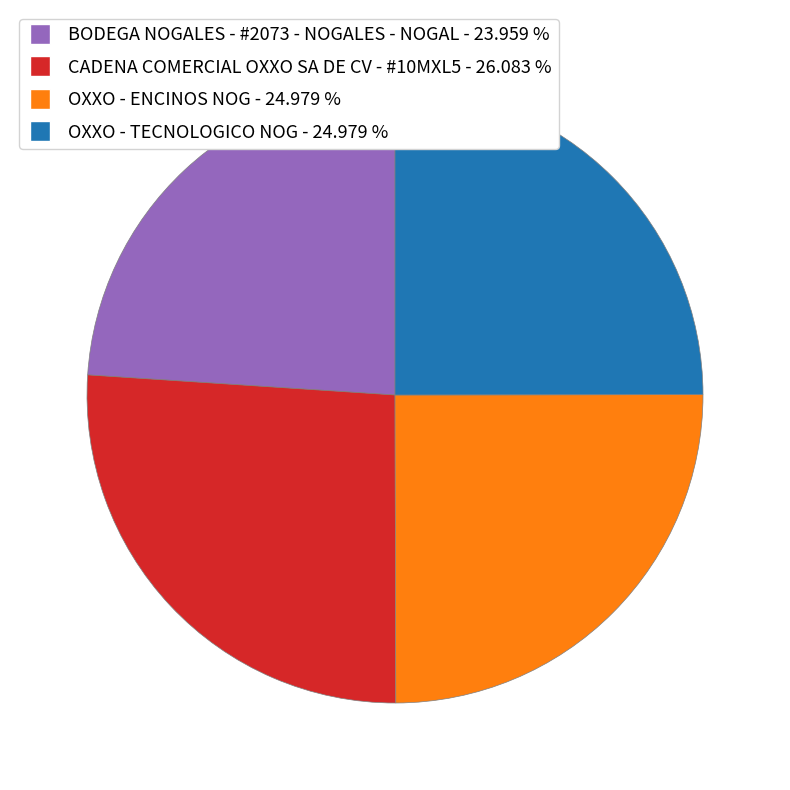

Which slice is the smallest?

BODEGA NOGALES - #2073 - NOGALES - NOGAL